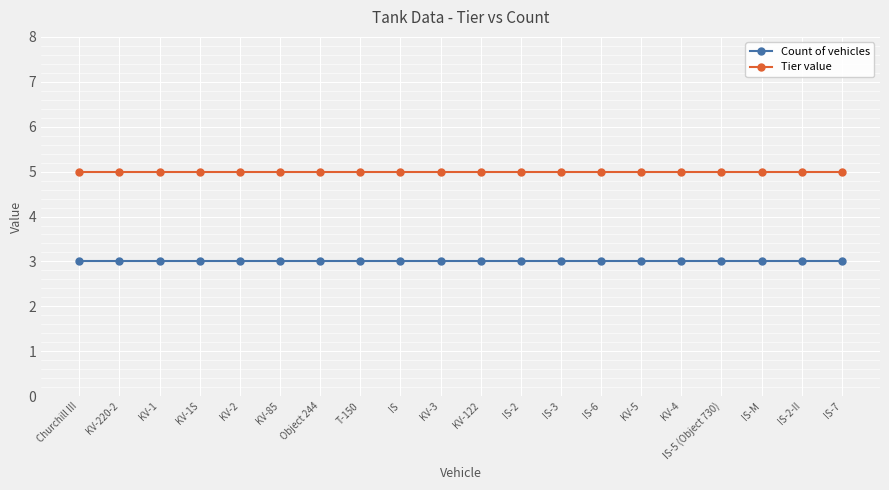

Which series has the largest total across all categories?

Tier value